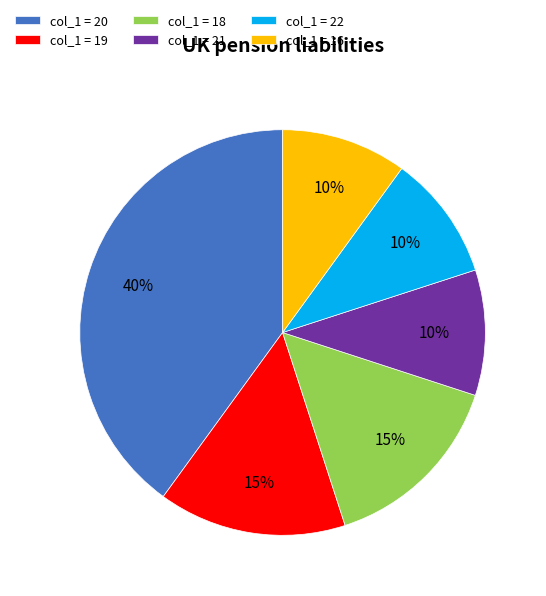

To the nearest percent, what is the average slice percentage?

17%